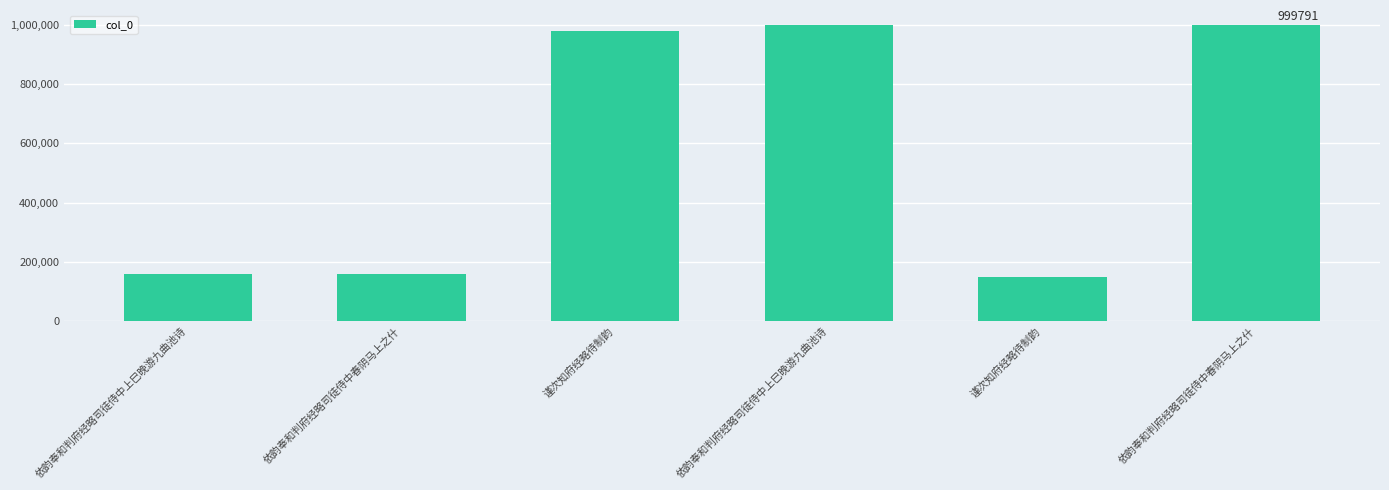

How many data points does each series have?

6